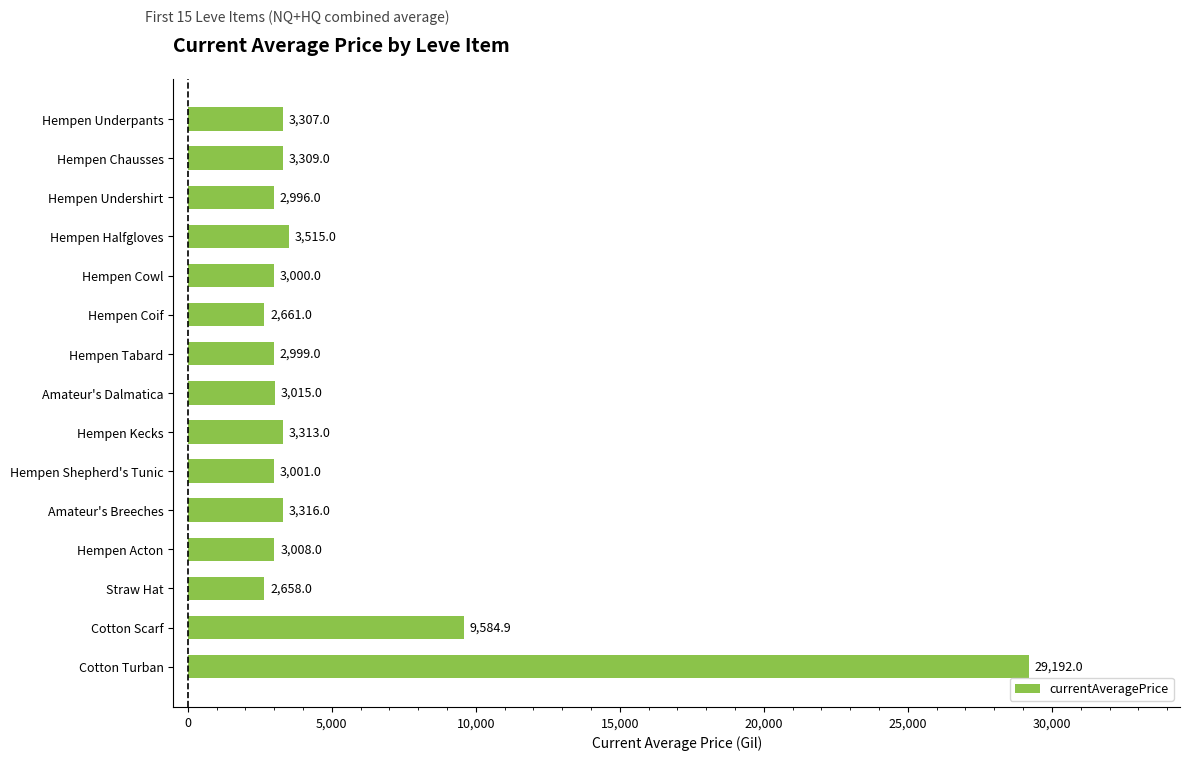

What is the sum of all values?

78874.9